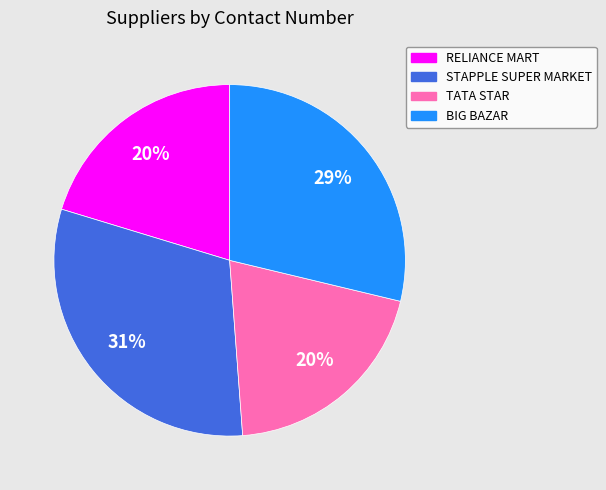

Is it true that RELIANCE MART is 12% of the pie?

False